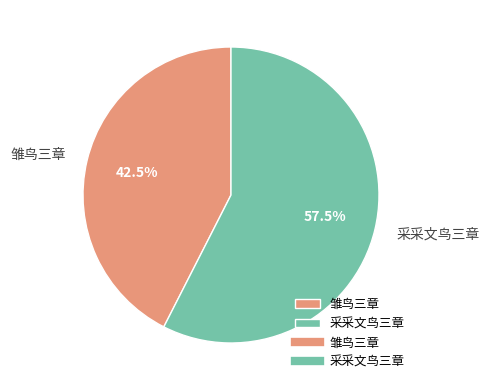

To the nearest percent, what is the average slice percentage?

50%